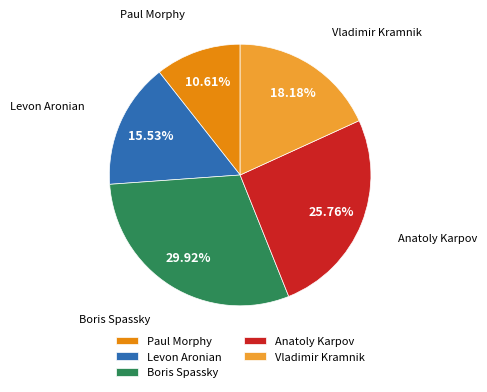

To the nearest percent, what portion does Vladimir Kramnik represent?

18%